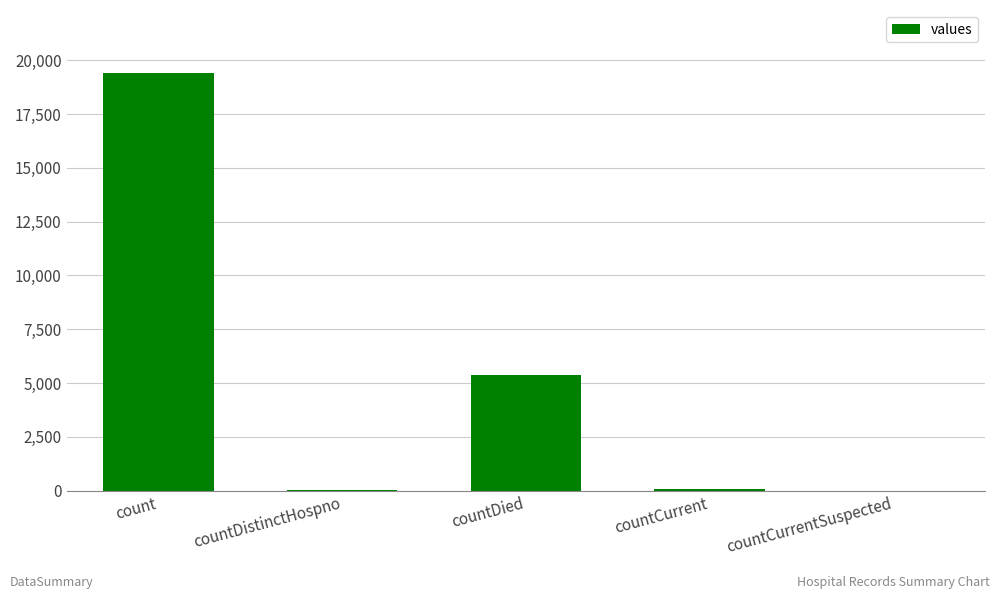

True or false: the data shows 5357 at countDied.

True